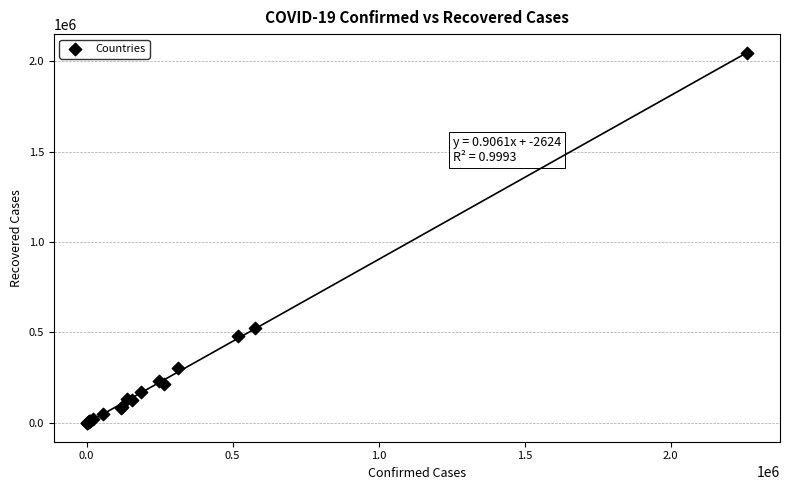

What Y value in the scatter plot is closest to 1022336?

525694